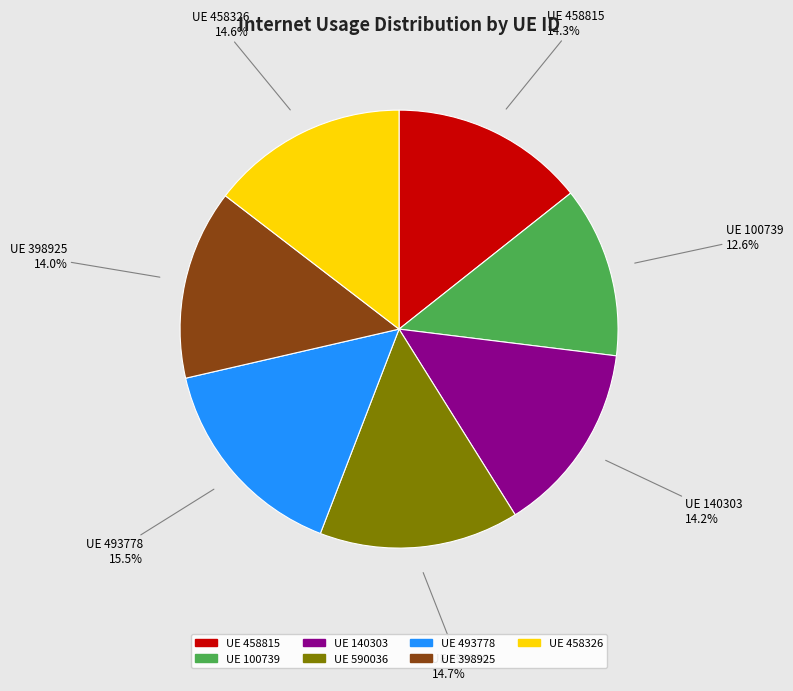

How many slices are in this pie chart?

7